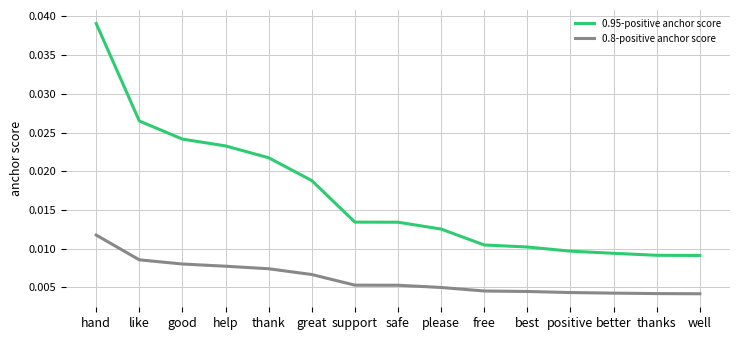

At which category is the sum across all series the highest?

hand